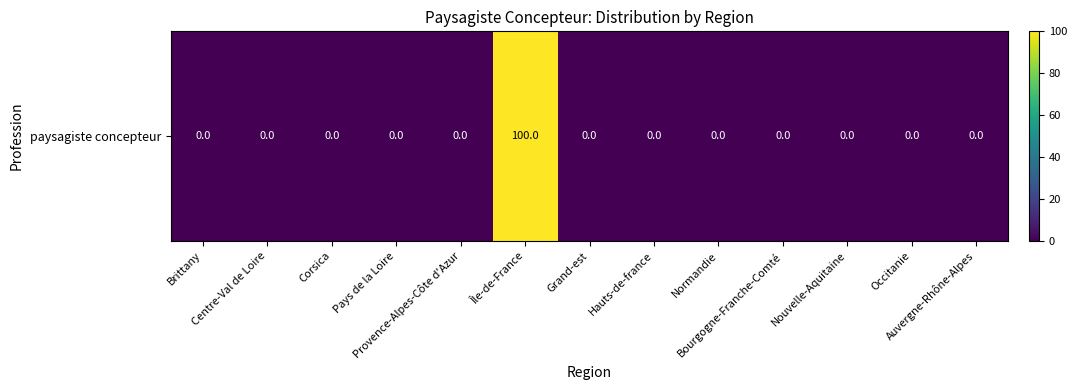

The chart shows a value of 0 at Nouvelle-Aquitaine. True or false?

True